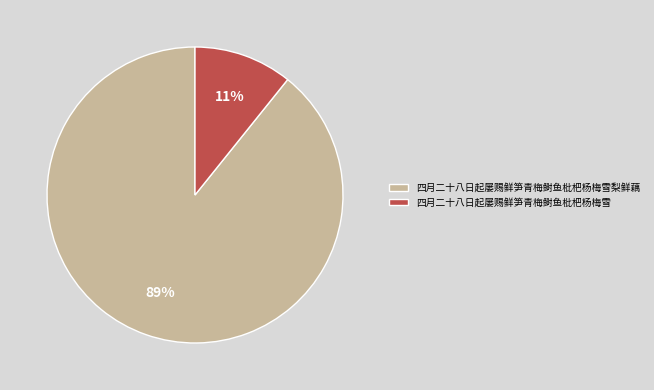

Which has a higher value, 四月二十八日起屡赐鲜笋青梅鲥鱼枇杷杨梅雪 or 四月二十八日起屡赐鲜笋青梅鲥鱼枇杷杨梅雪梨鲜藕?

四月二十八日起屡赐鲜笋青梅鲥鱼枇杷杨梅雪梨鲜藕